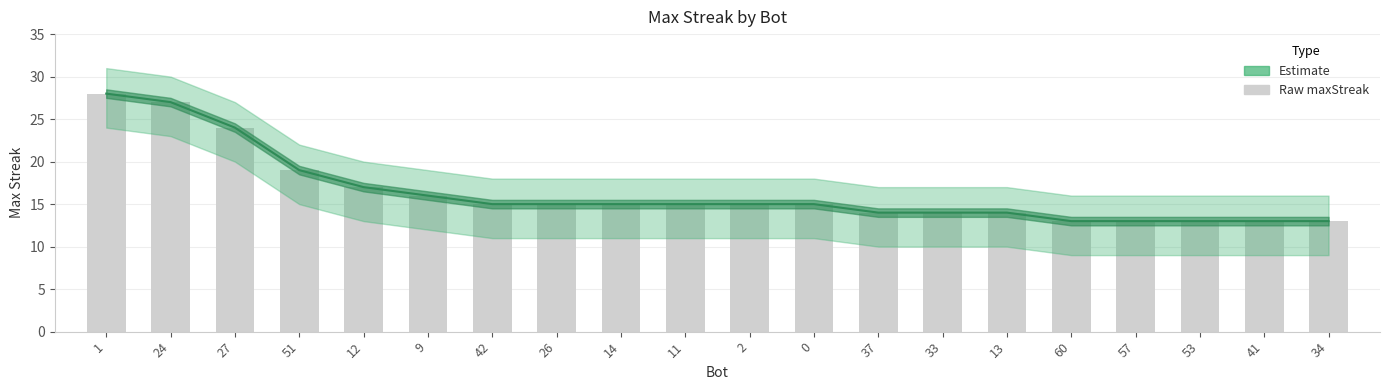

What position from the left is 12?

5